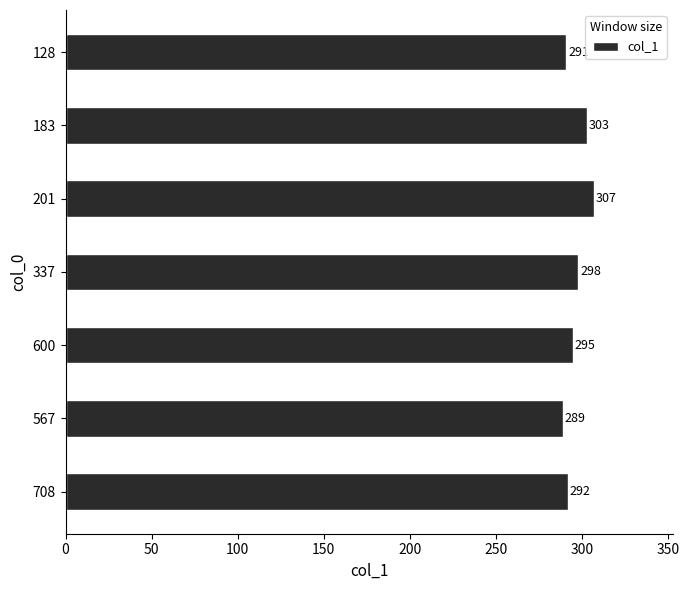

What is the greatest value displayed?

307